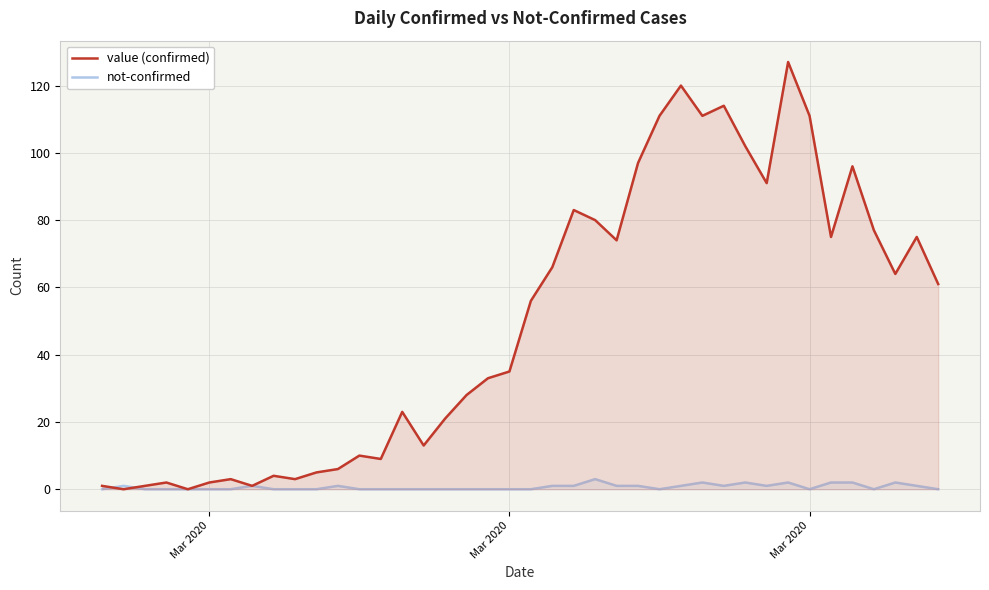

What is the difference between the maximum and minimum values in the value (confirmed) series?

127